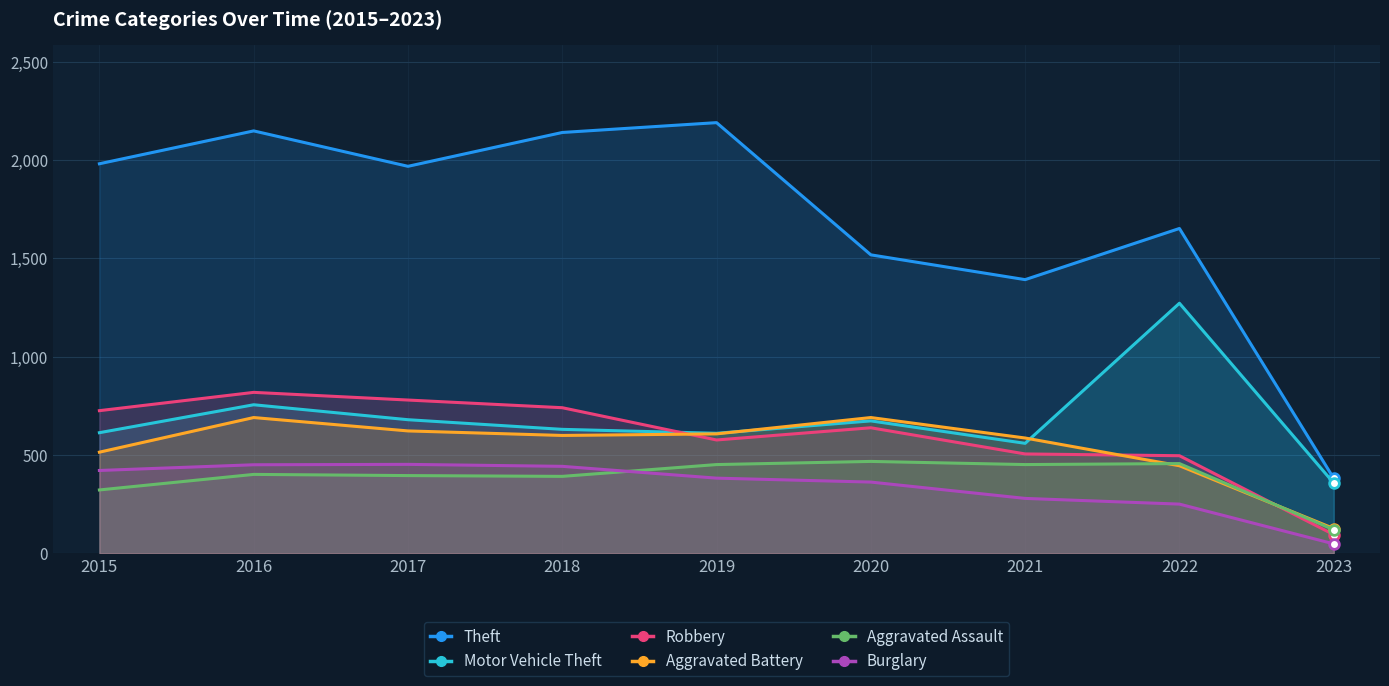

Reading left to right, extract all data points from this chart.

Theft: 2015=1981	2016=2148	2017=1968	2018=2140	2019=2190	2020=1518	2021=1392	2022=1652	2023=382
Motor Vehicle Theft: 2015=614	2016=756	2017=680	2018=631	2019=611	2020=674	2021=560	2022=1272	2023=358
Robbery: 2015=726	2016=819	2017=780	2018=741	2019=577	2020=639	2021=506	2022=497	2023=96
Aggravated Battery: 2015=515	2016=691	2017=623	2018=600	2019=608	2020=691	2021=587	2022=446	2023=127
Aggravated Assault: 2015=323	2016=402	2017=396	2018=392	2019=452	2020=468	2021=452	2022=457	2023=121
Burglary: 2015=422	2016=451	2017=453	2018=443	2019=383	2020=363	2021=280	2022=251	2023=49